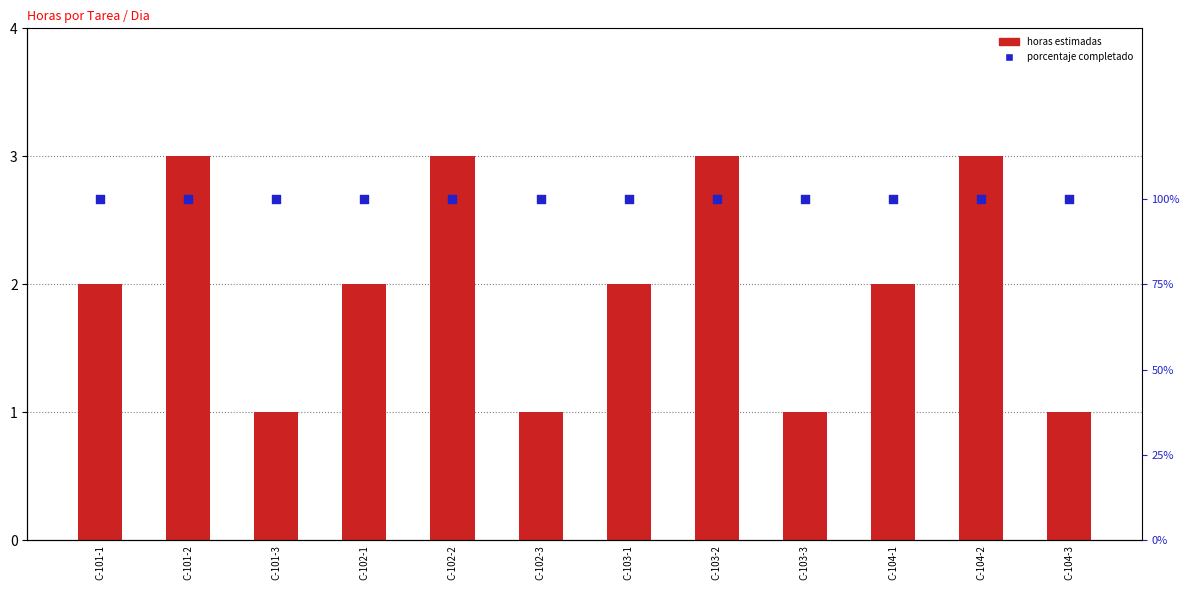

Is the value of porcentaje completado at C-104-2 greater than the value of Estimado at C-101-2?

No